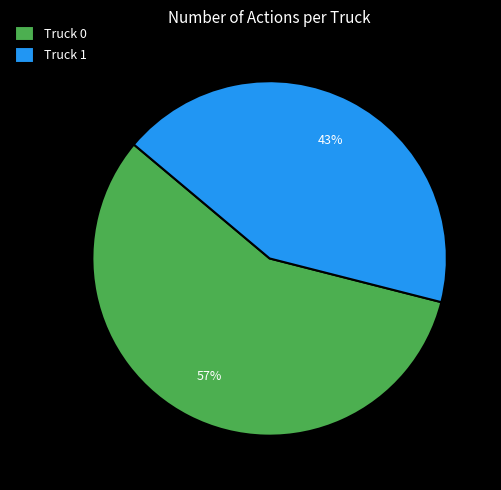

How many slices are in this pie chart?

2